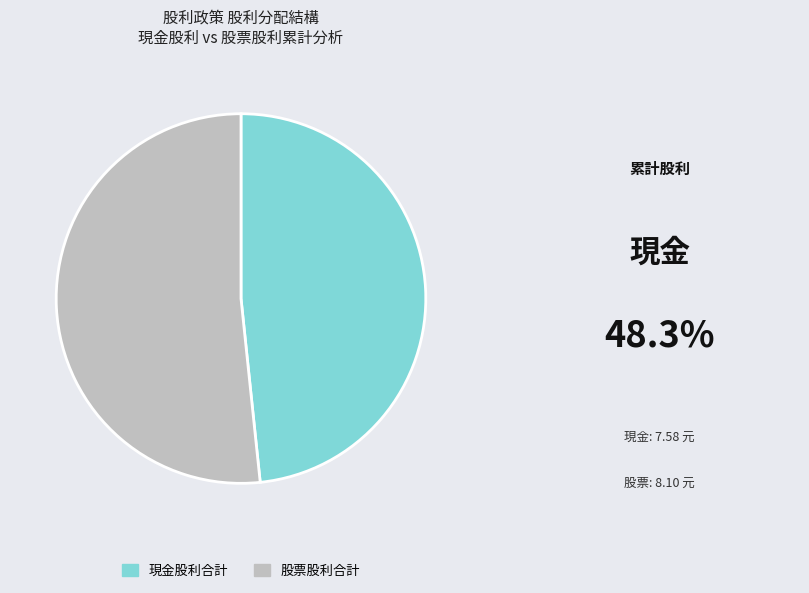

Rank the categories by value from highest to lowest.

股票股利合計, 現金股利合計